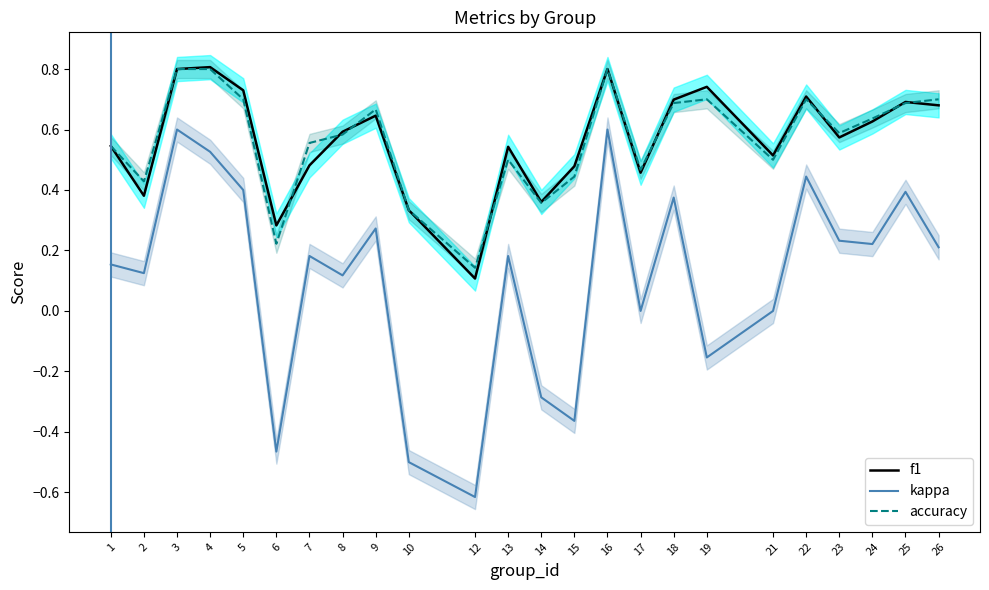

Between 5 and 23, which is larger?

5